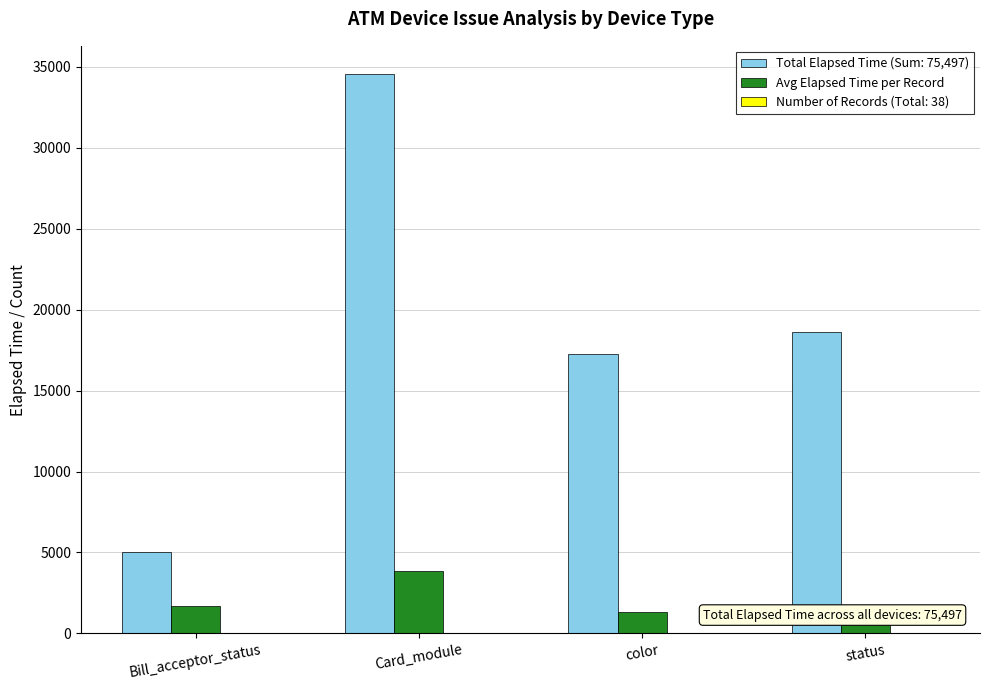

What is the sum of all Avg Elapsed Time per Record values?

8277.1